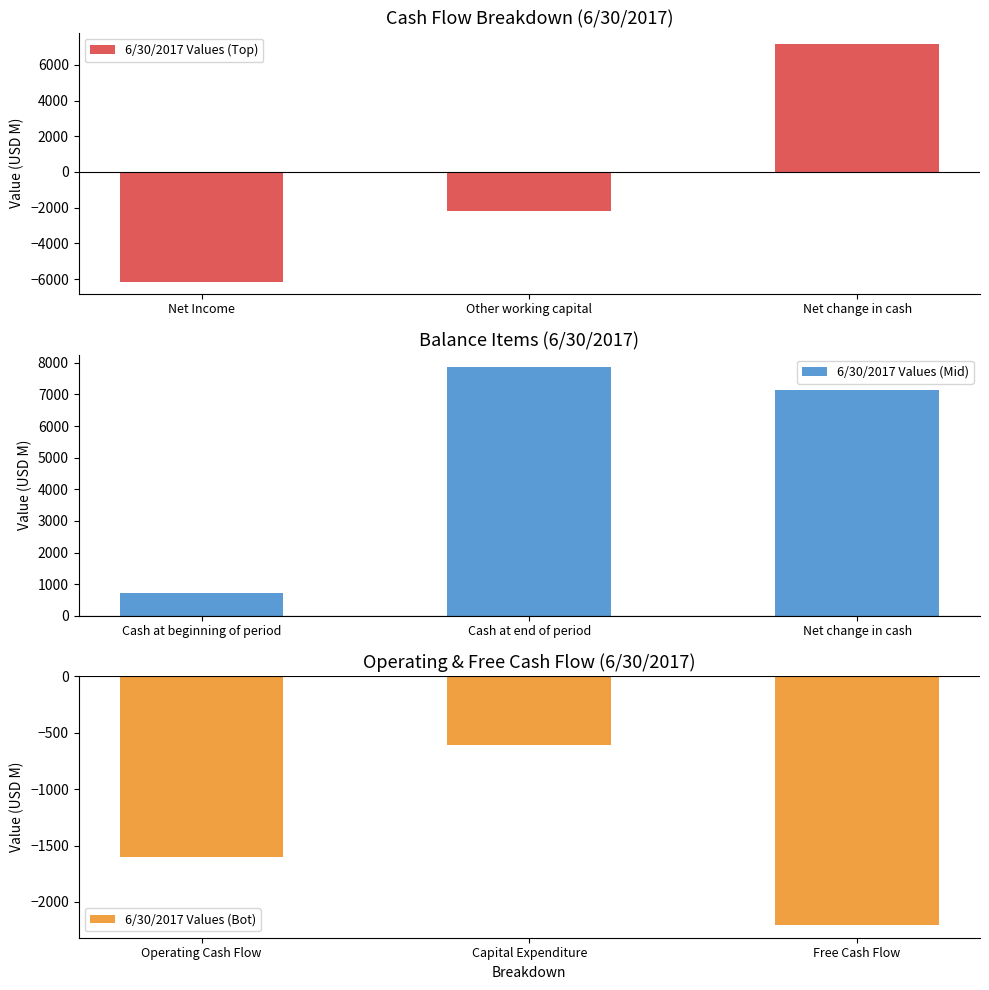

List the labels in order of 6/30/2017 Values (Top) value, largest first.

Net change in cash, Other working capital, Net Income